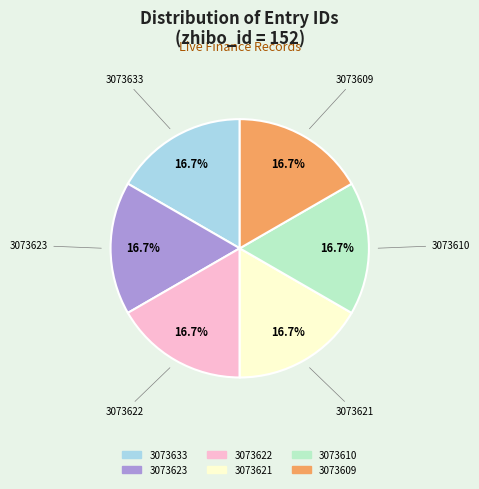

How many segments does this pie chart have?

6